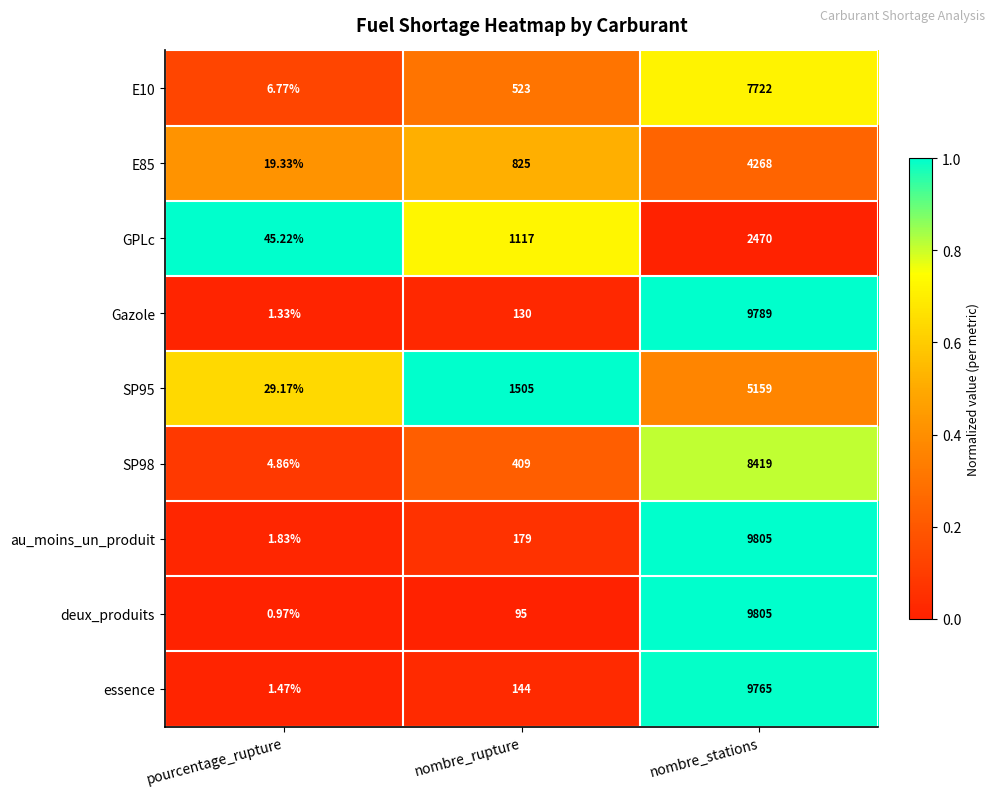

Rank the categories by deux_produits value from lowest to highest.

pourcentage_rupture, nombre_rupture, nombre_stations